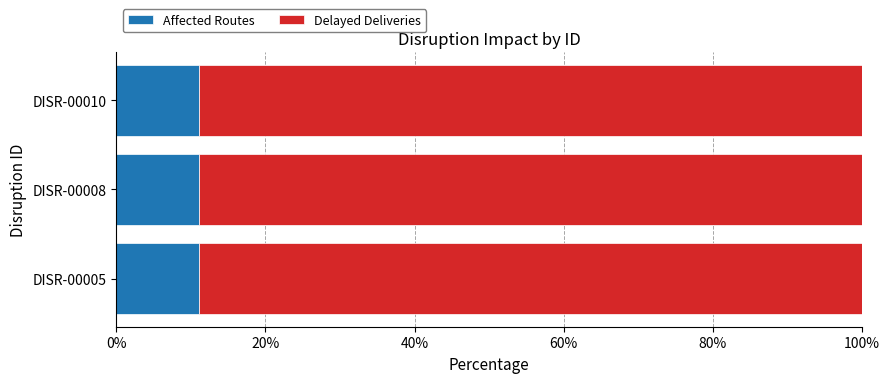

What is the total value across all series at DISR-00008?

100.0